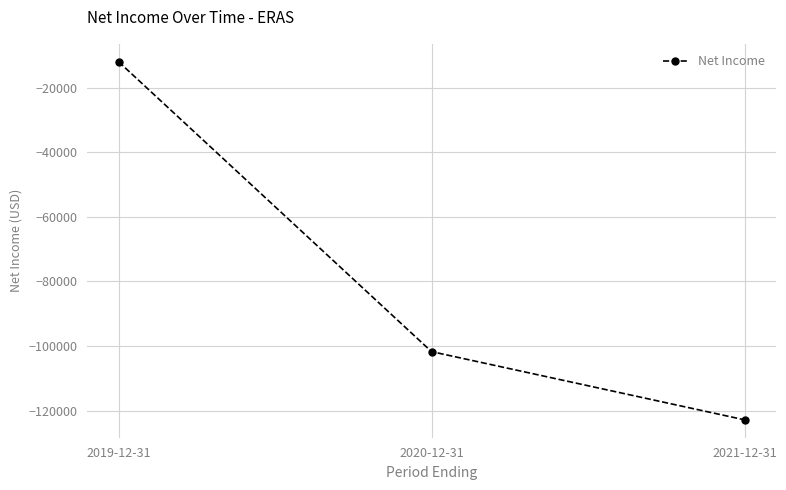

What is the value of the 1st point from the left?

-12000